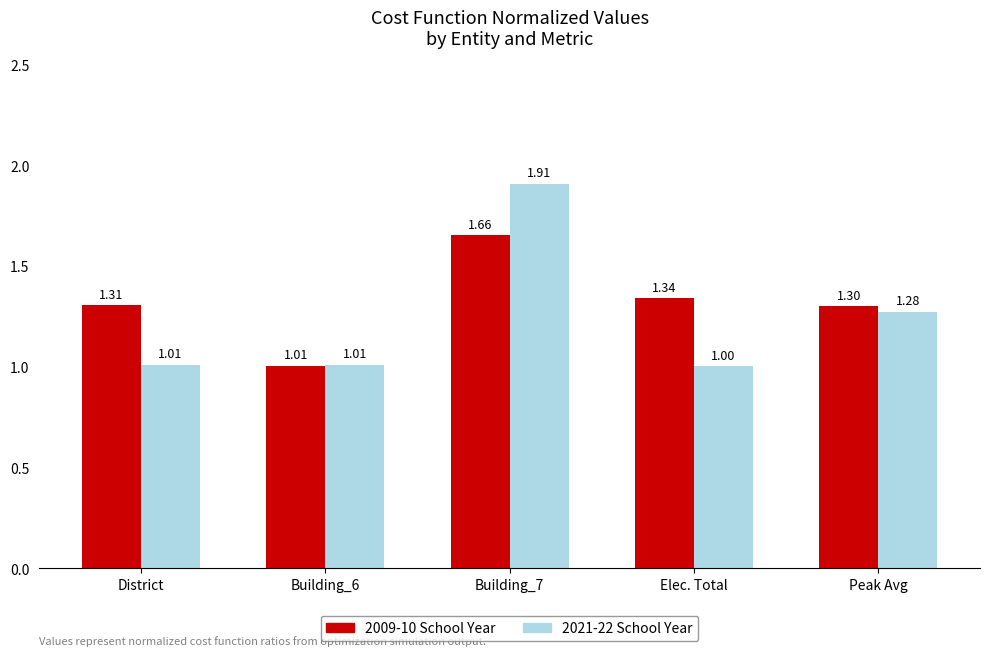

The value of 2021-22 School Year at District is 1.0. True or false?

True